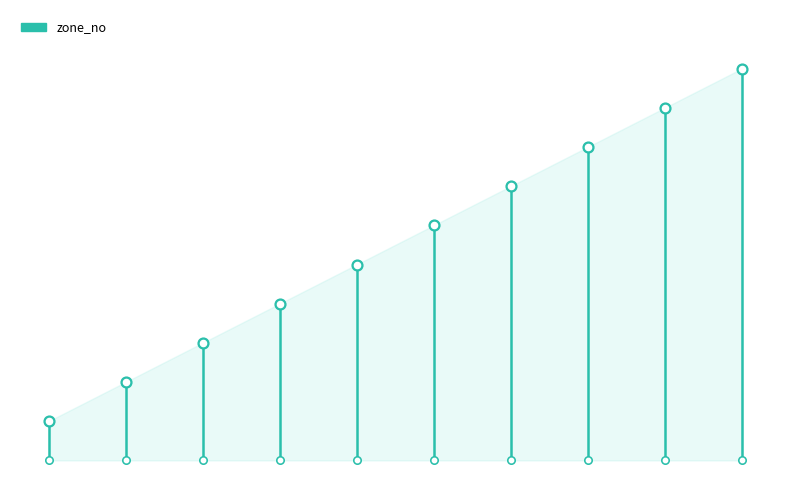

Approximately how many times larger is the value at 金鱗湖 compared to 別府温泉周辺?

0.6